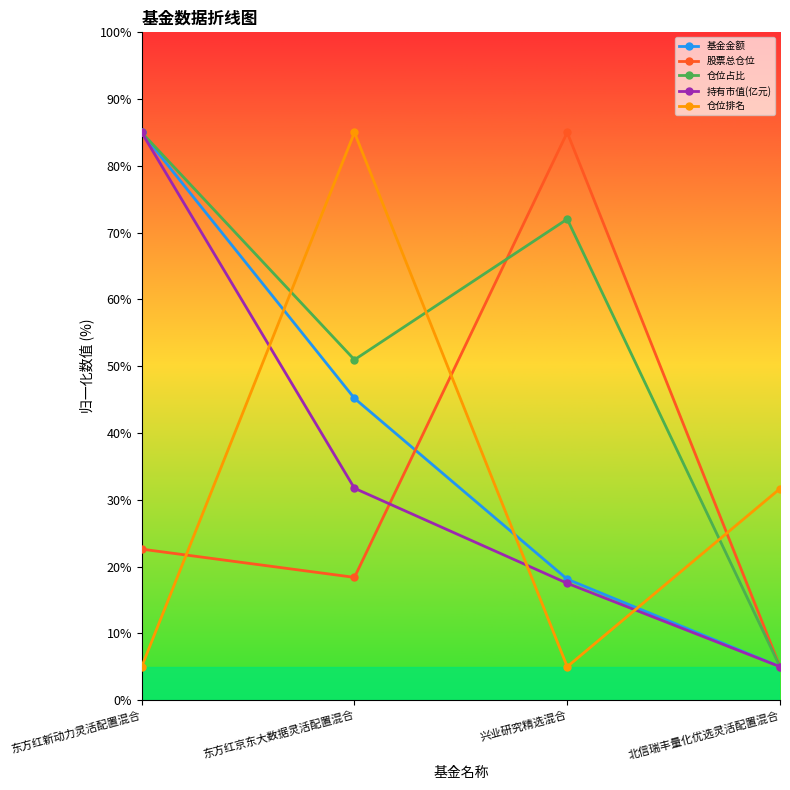

What is the label of the 4th point from the right?

东方红新动力灵活配置混合